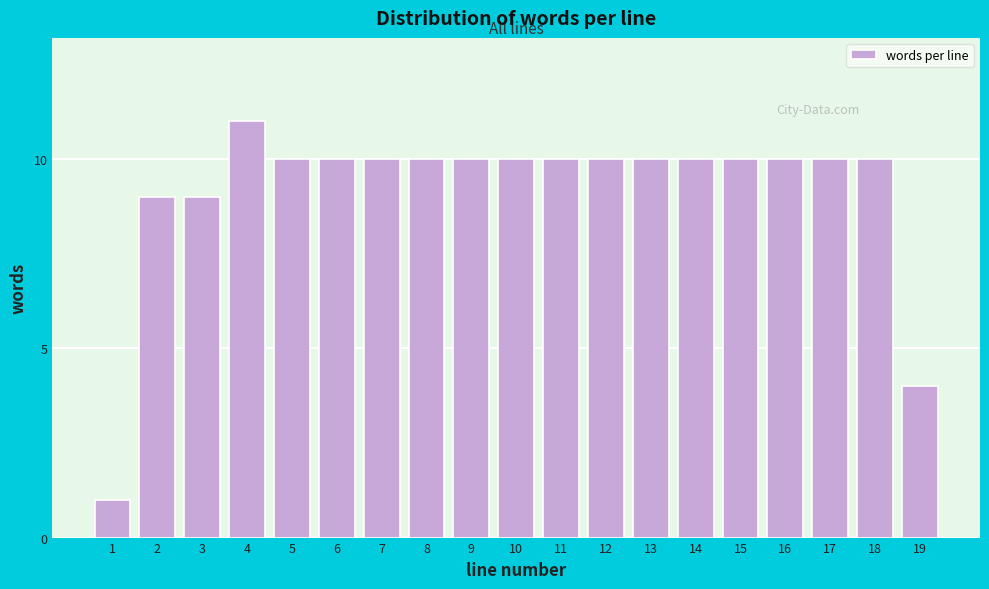

Reading left to right, what are all the values shown in this chart?

1=1	2=9	3=9	4=11	5=10	6=10	7=10	8=10	9=10	10=10	11=10	12=10	13=10	14=10	15=10	16=10	17=10	18=10	19=4